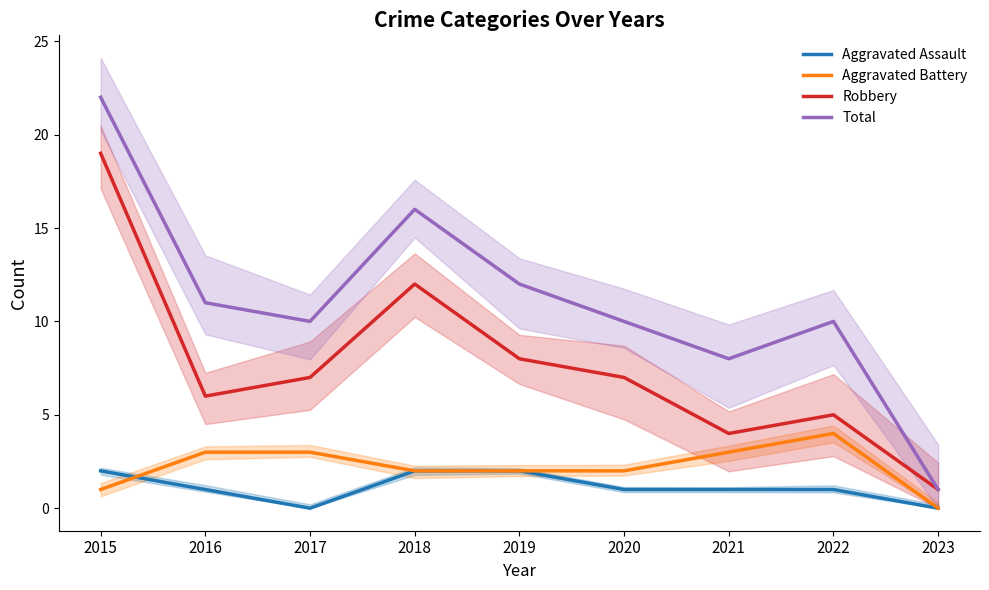

True or false: Robbery has more than 0 points higher than both neighbors.

True